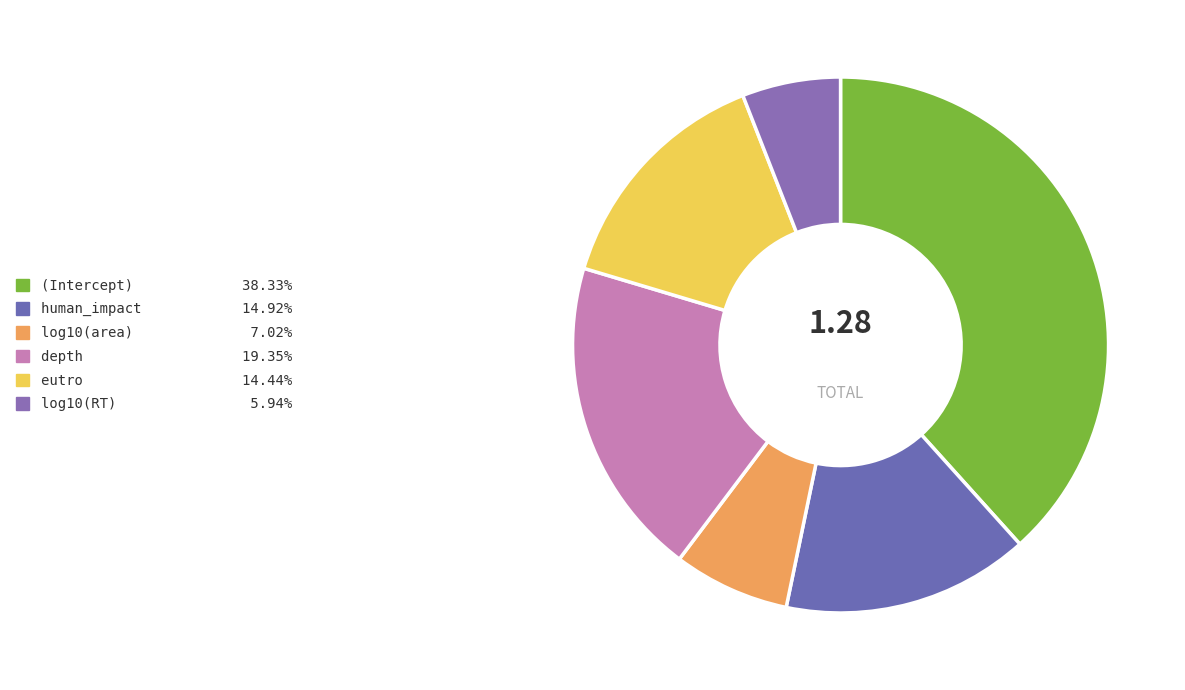

What percentage do eutro and depth together represent?

33.8%